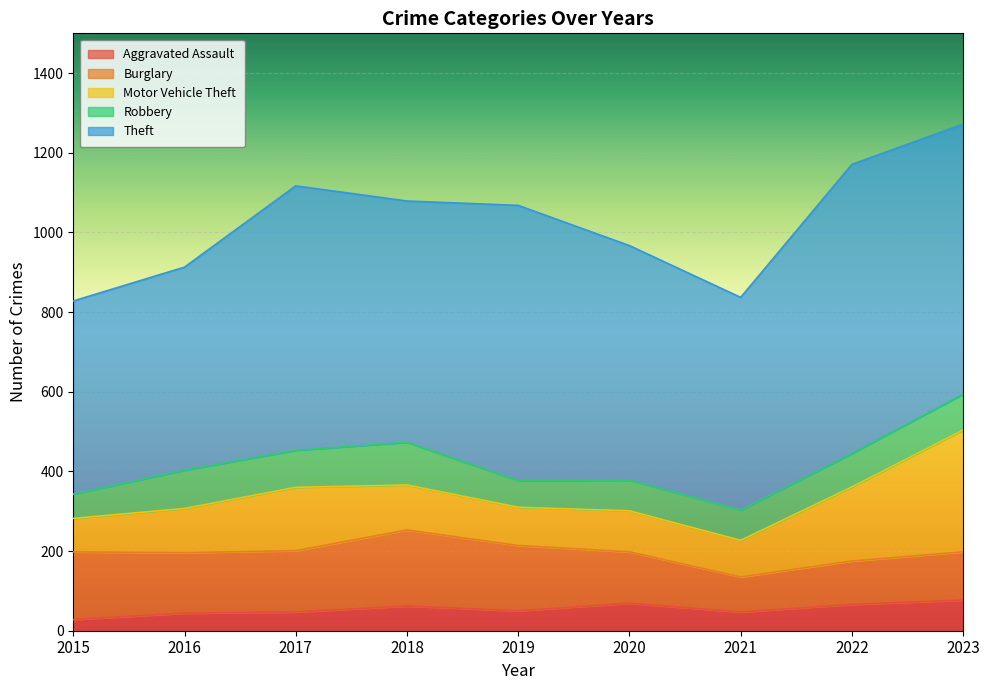

Where is the first local minimum for Theft?

2018